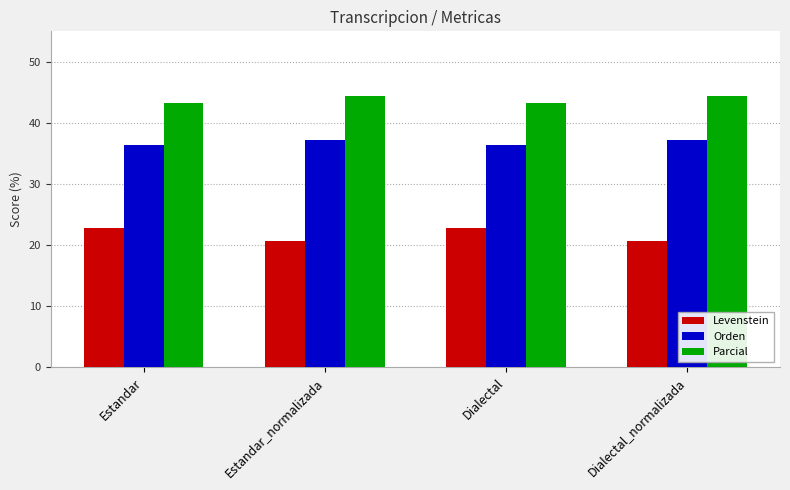

What is the minimum value for Orden?

36.4